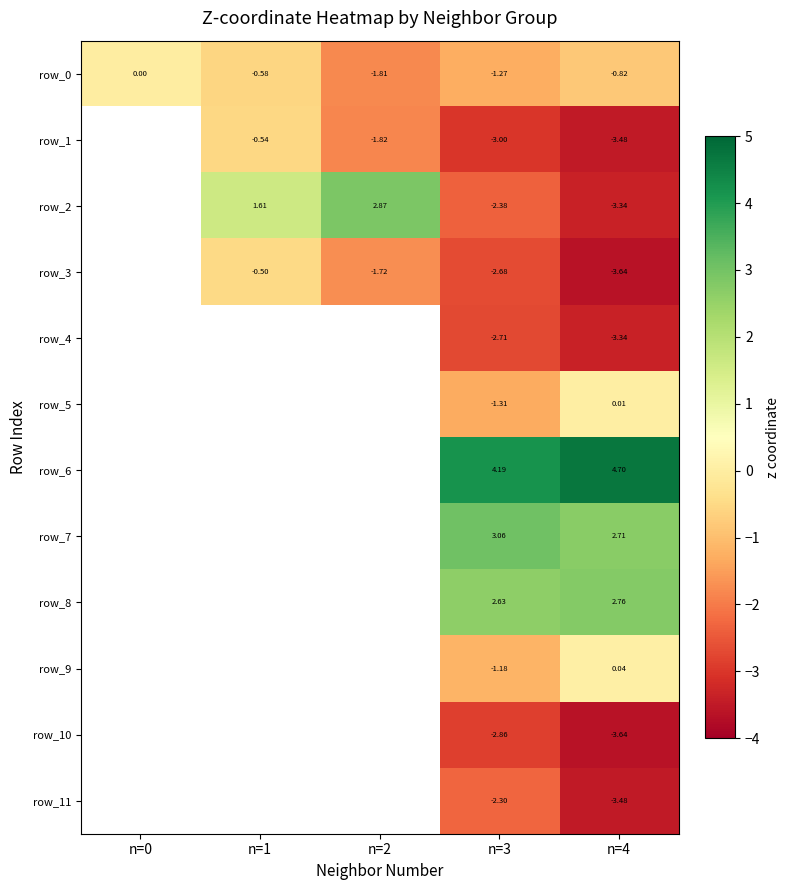

At how many categories does at least one series exceed 0?

4